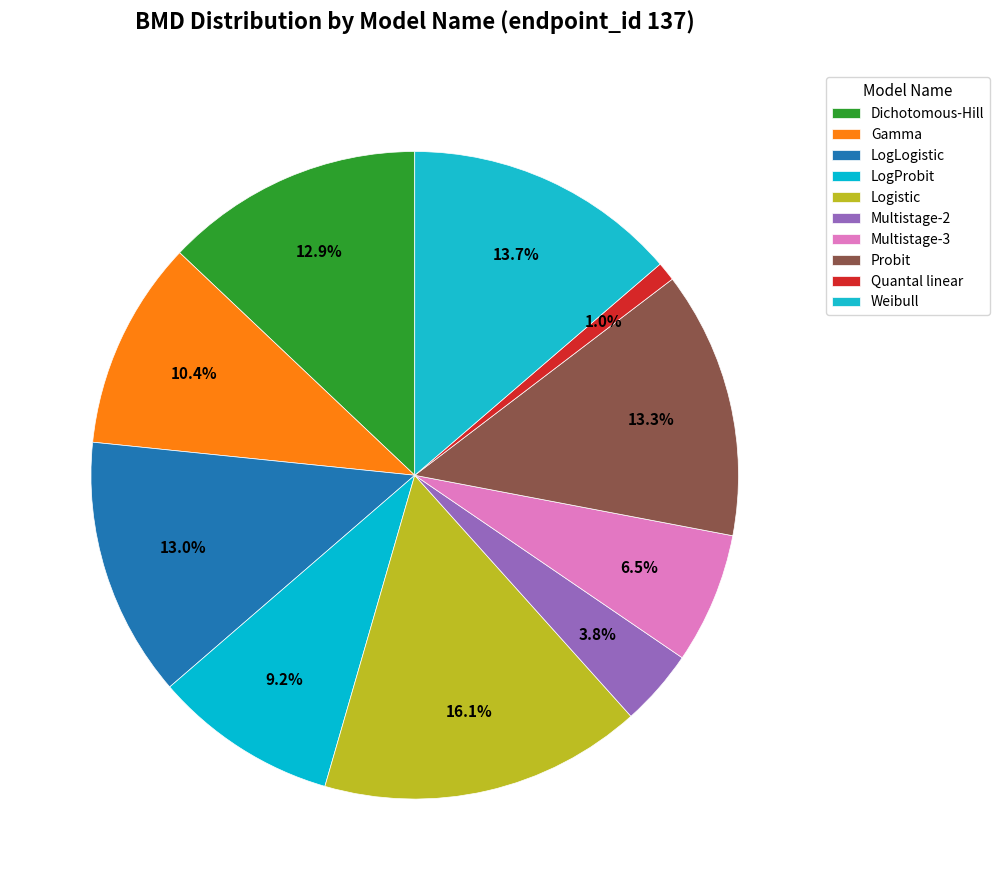

Is there a majority slice in this chart?

No